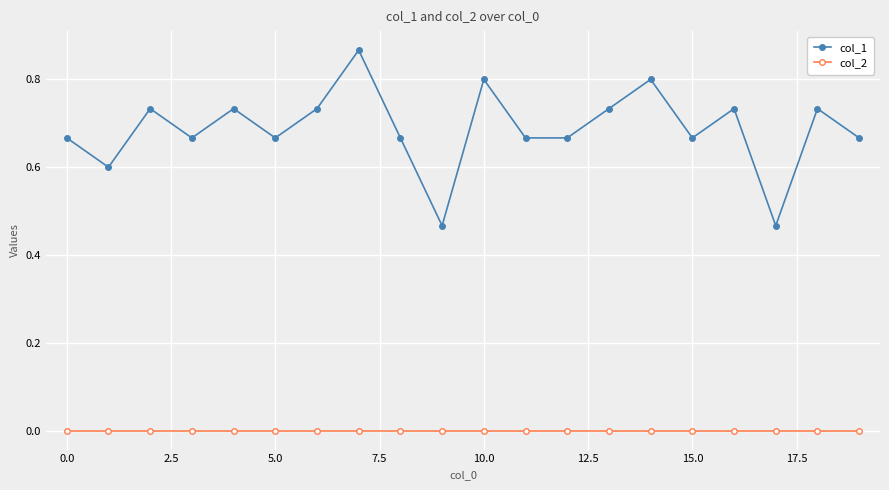

Rank the series by their maximum value, from highest to lowest.

col_1, col_2